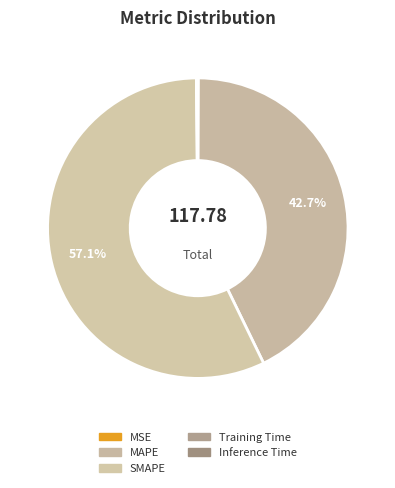

To the nearest percent, what is the average slice percentage?

20%